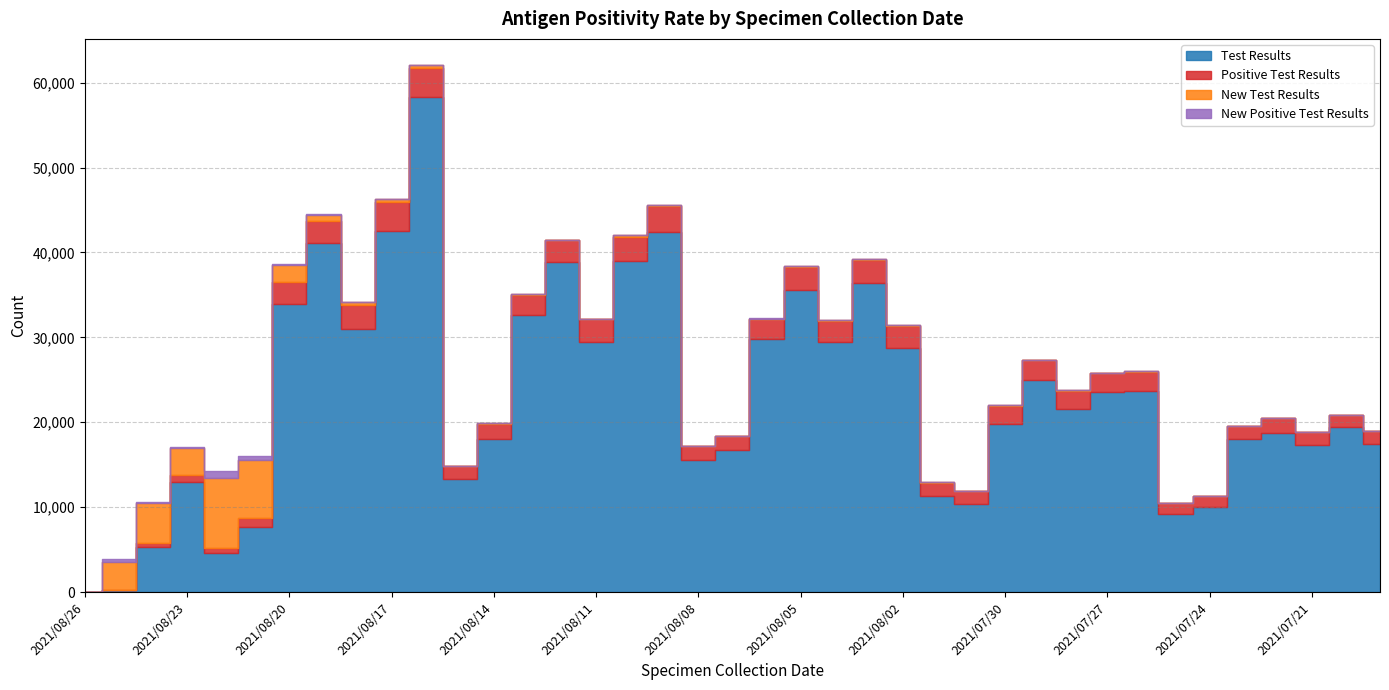

How many series are shown in this chart?

4